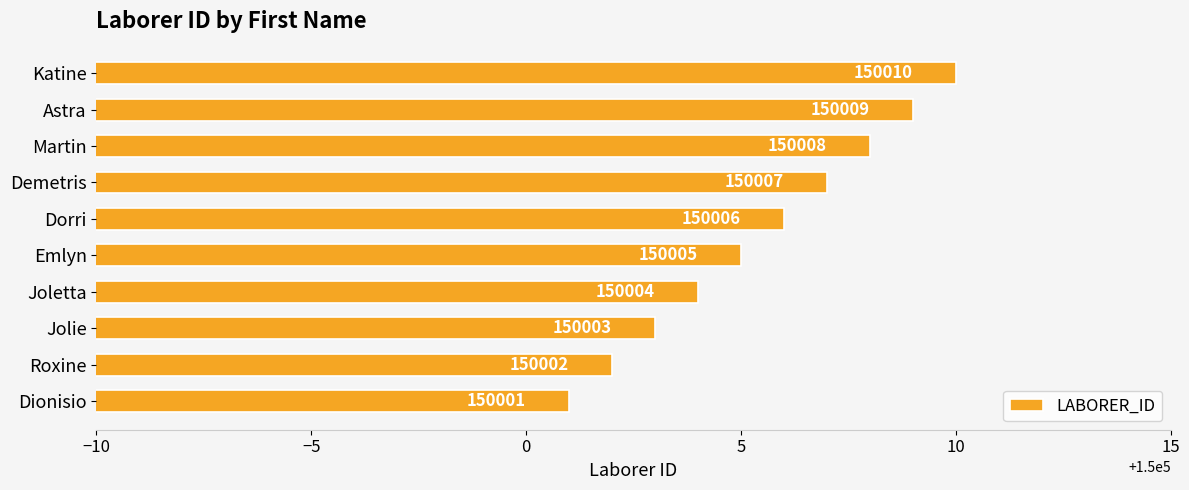

What is the difference between the maximum and minimum values?

9